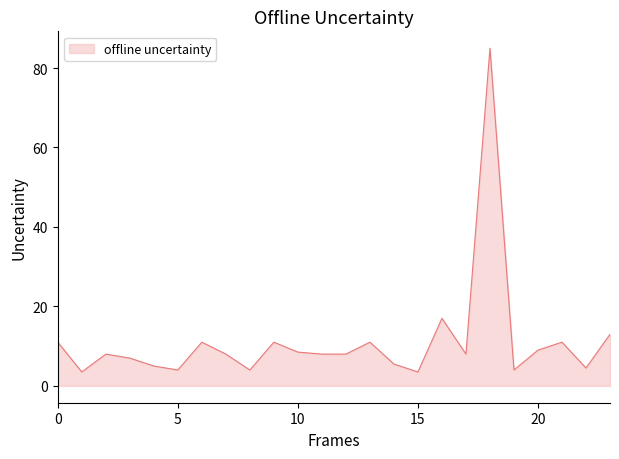

What is the smallest value displayed?

3.5